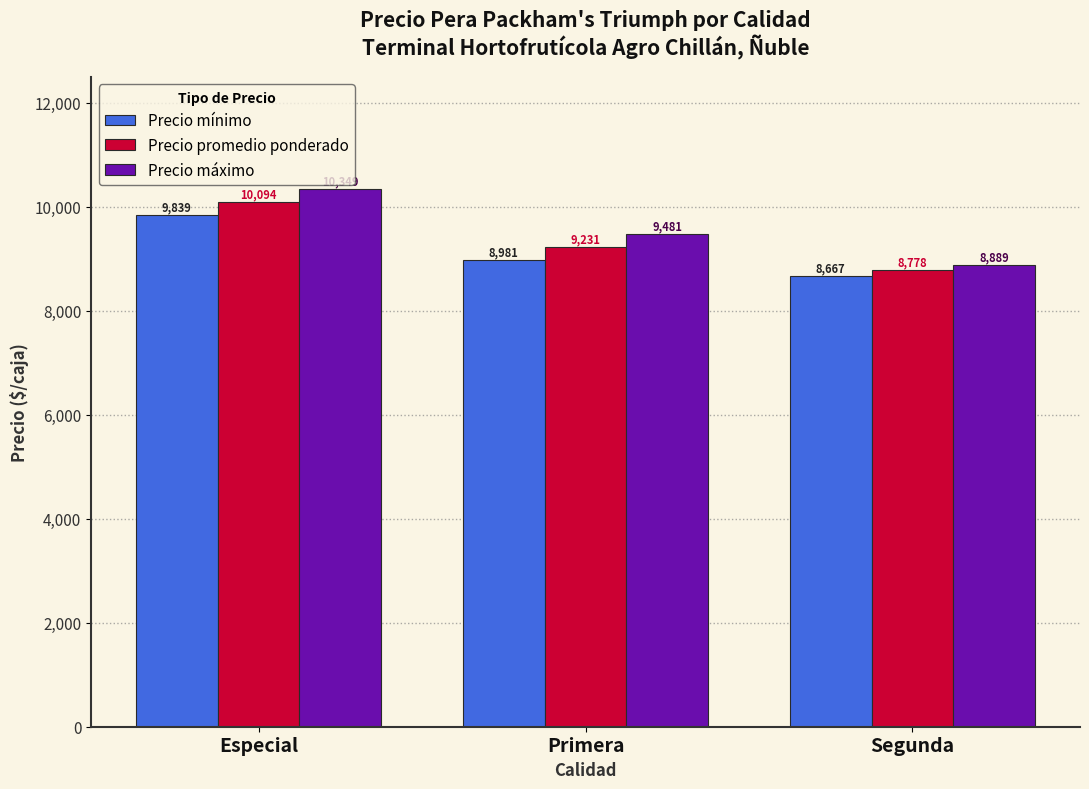

Reading left to right, list all the values displayed in this chart.

Precio mínimo: 9839	8981	8667
Precio promedio ponderado: 10094	9231	8778
Precio máximo: 10349	9481	8889